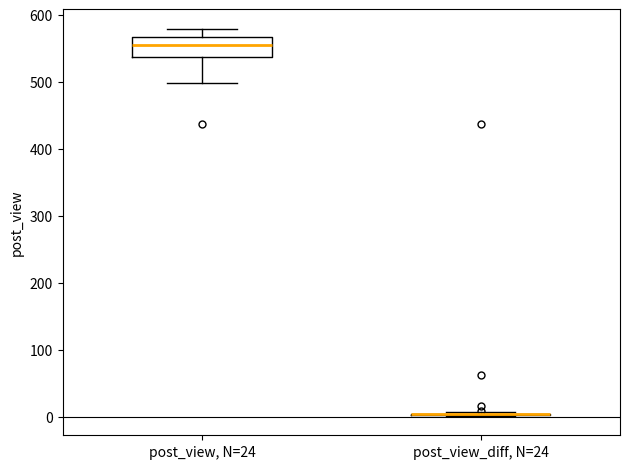

Where does the lower whisker of the box for post_view, N=24 end on the y-axis? The values are not printed on the chart, so give them approximately, as read against the axis.

500